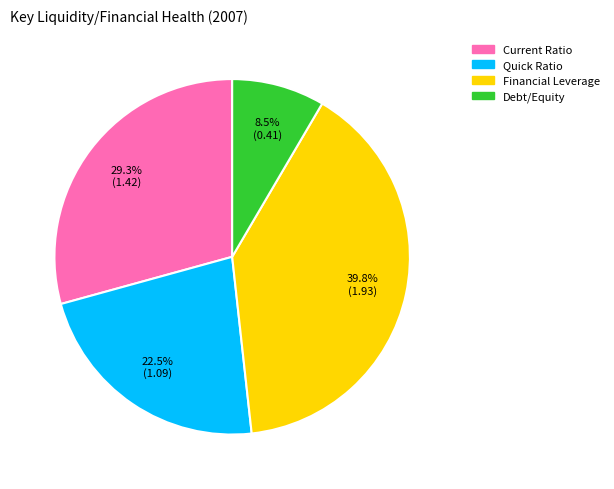

Rank the categories by value from lowest to highest.

Debt/Equity, Quick Ratio, Current Ratio, Financial Leverage